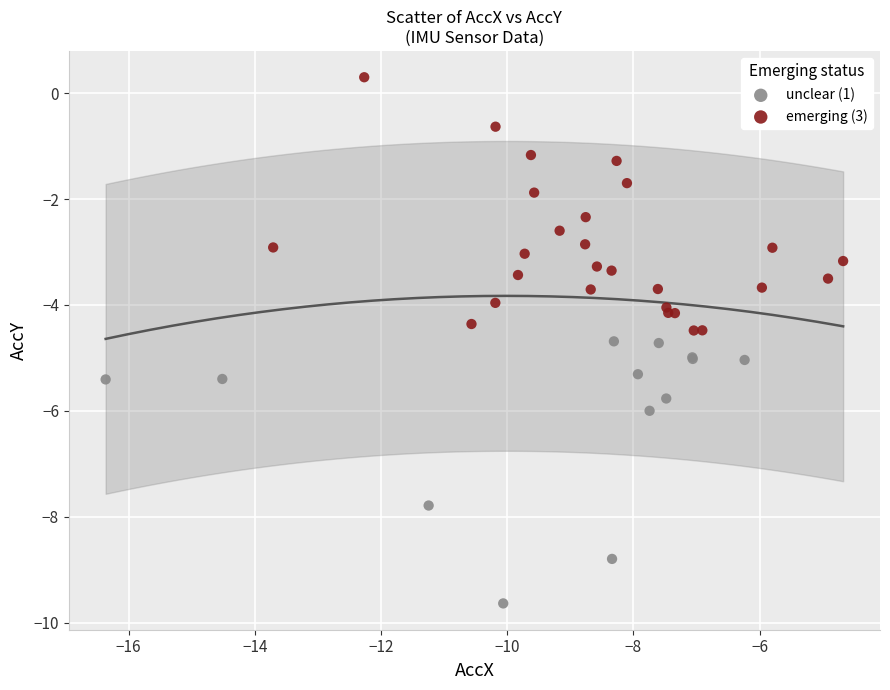

Which series contains the lowest Y value?

unclear (1)